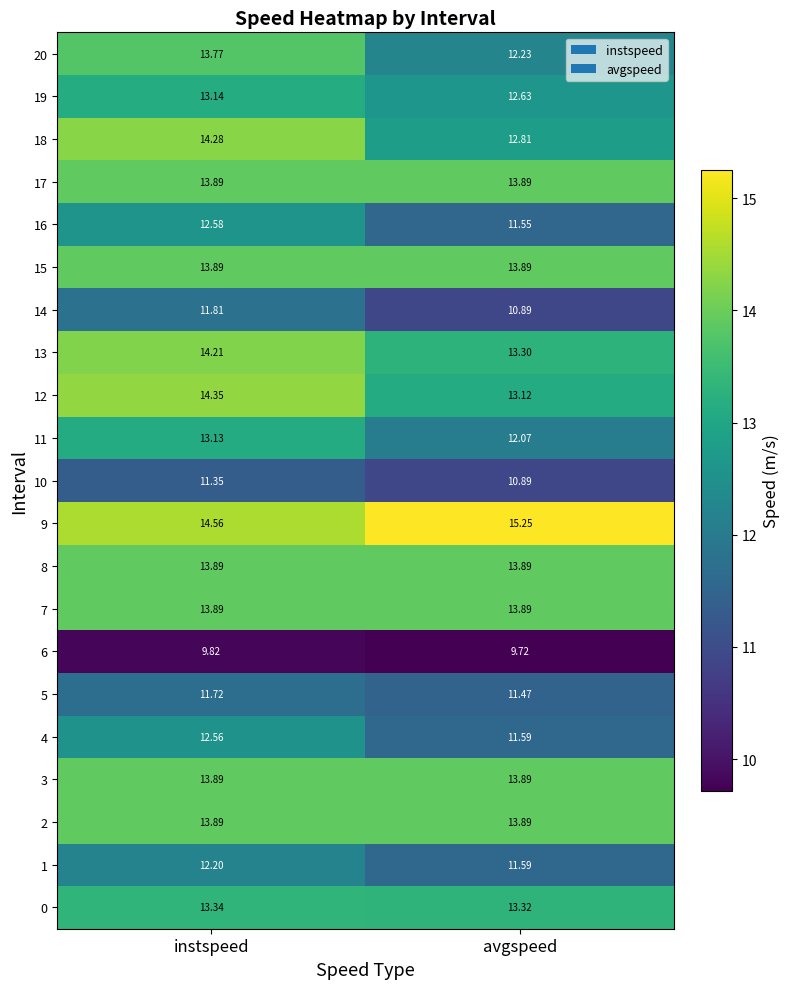

Which category has the highest value across all series?

avgspeed